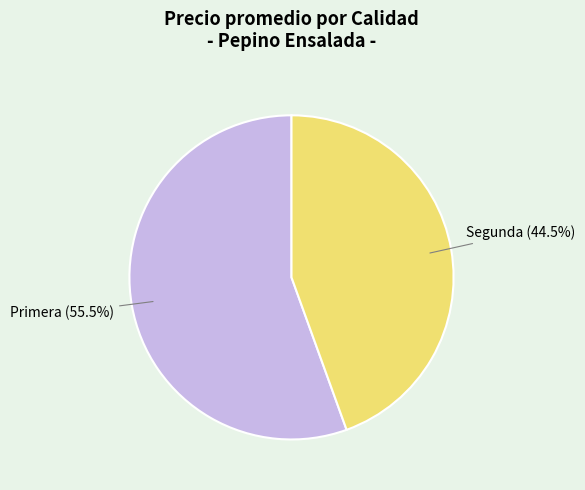

What is the ratio of the value at Segunda to the value at Primera?

0.8